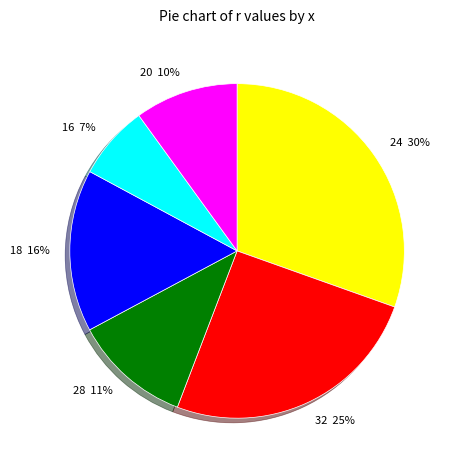

Combined, do 32 and 16 account for over 50%?

No